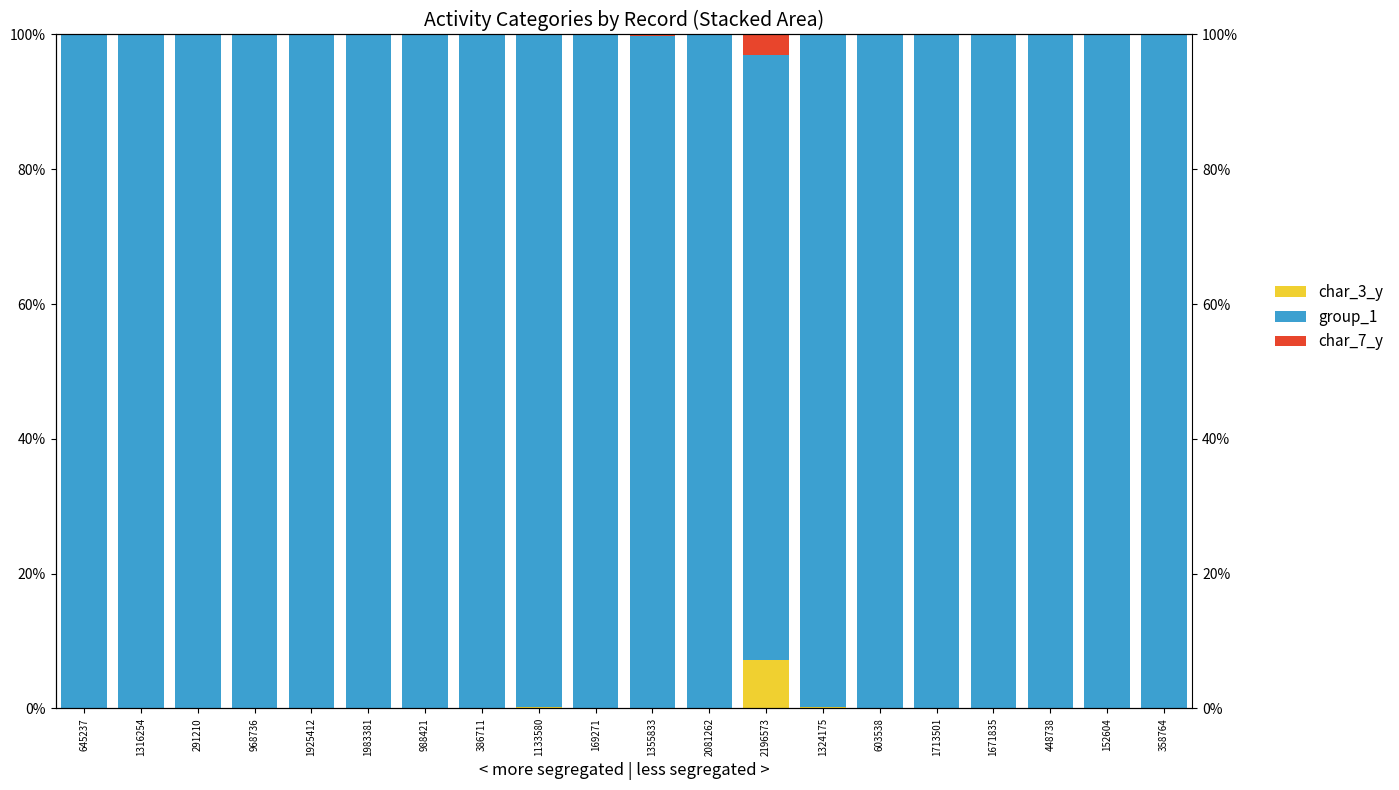

What is the difference between the highest and lowest values at 1324175?

99.8